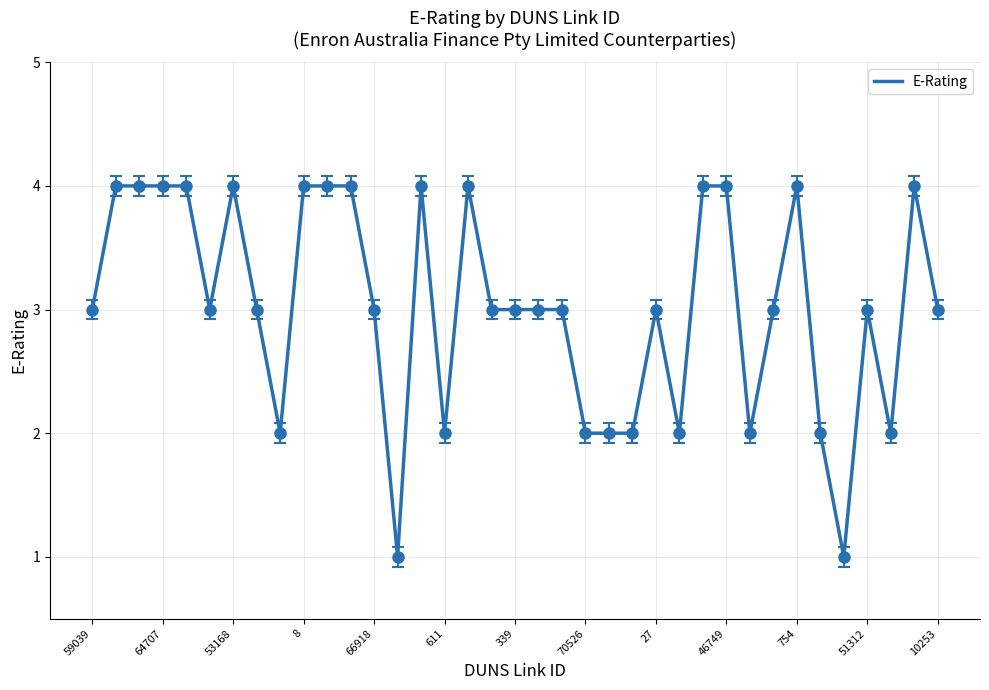

What is the maximum value shown in the chart?

4